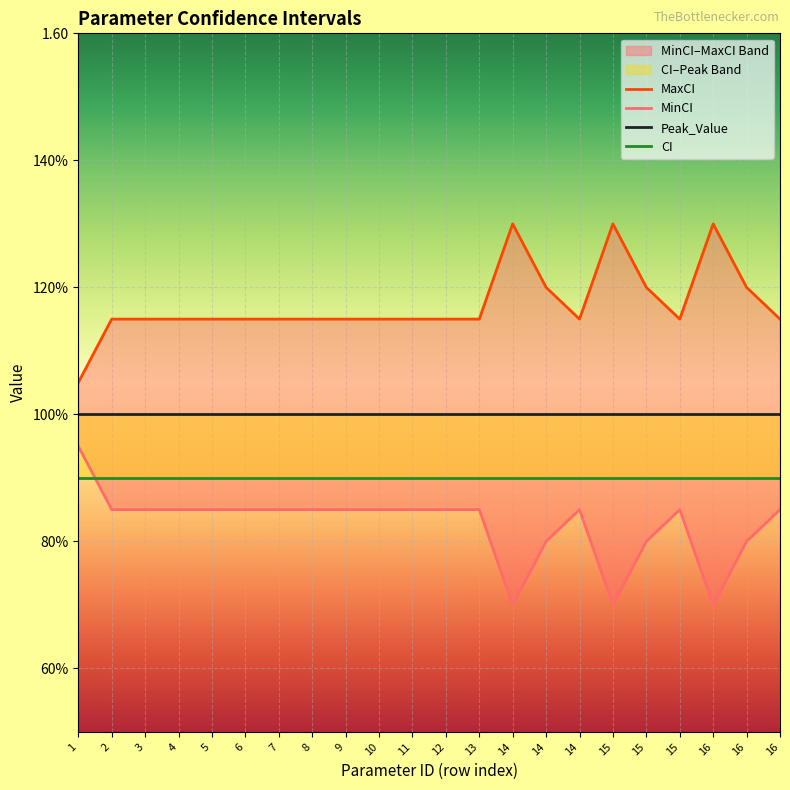

What is the difference between the maximum and minimum values in the MinCI series?

0.2